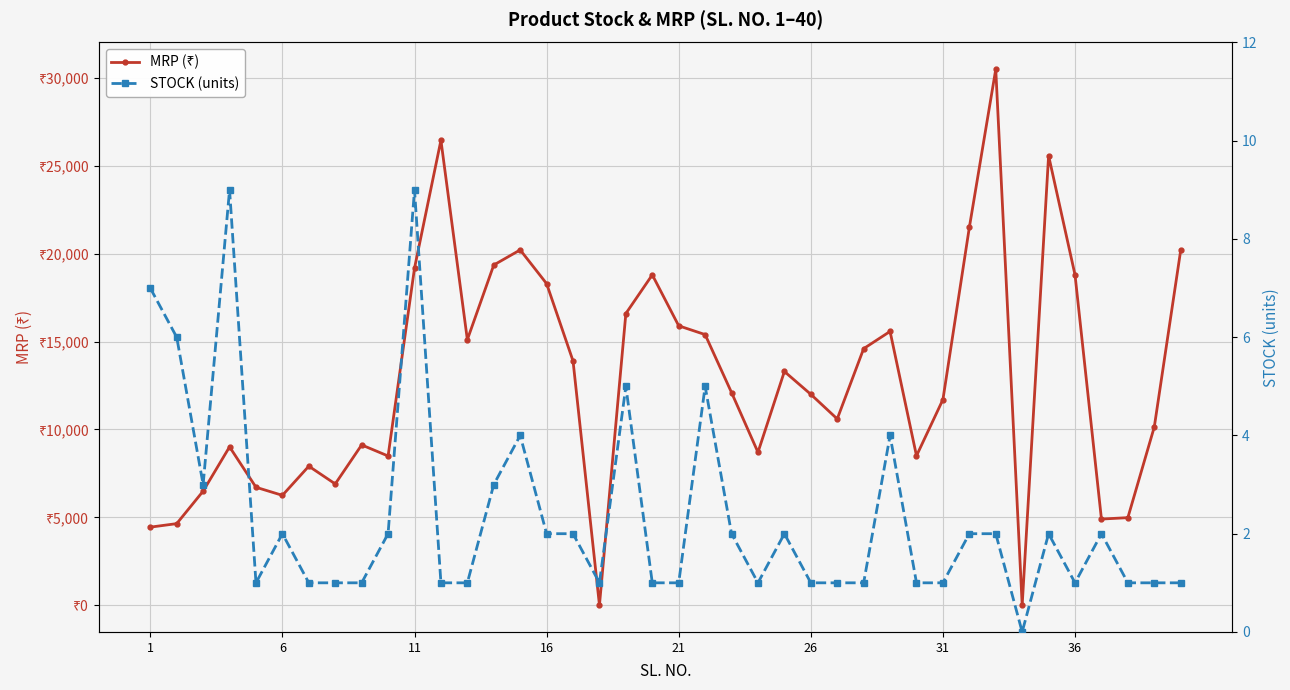

Which has a higher value, 36 or 16?

36